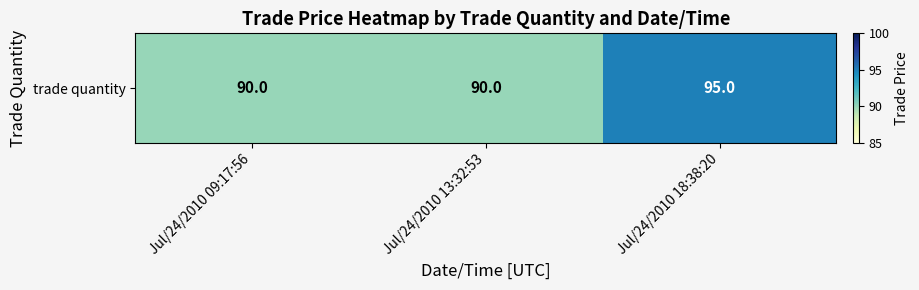

Between Jul/24/2010 09:17:56 and Jul/24/2010 13:32:53, which is larger?

Jul/24/2010 09:17:56